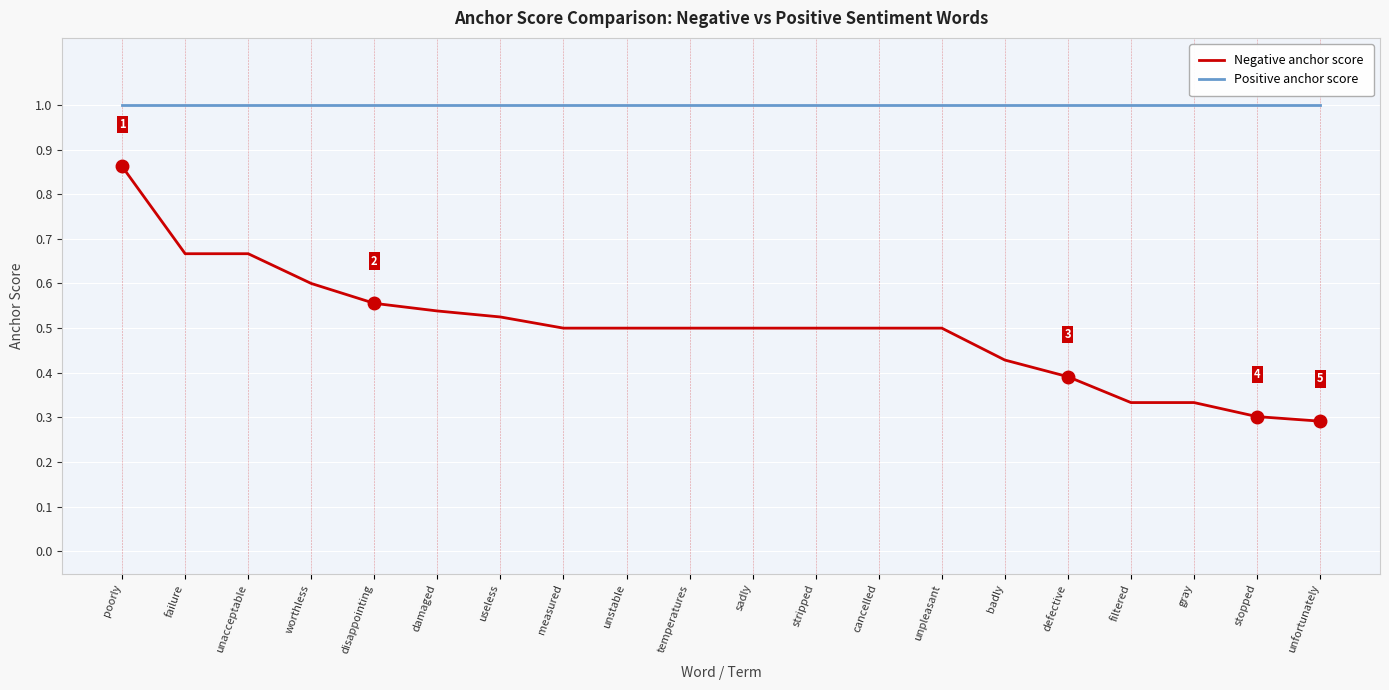

Where is Negative anchor score nearest to the value 0?

unfortunately